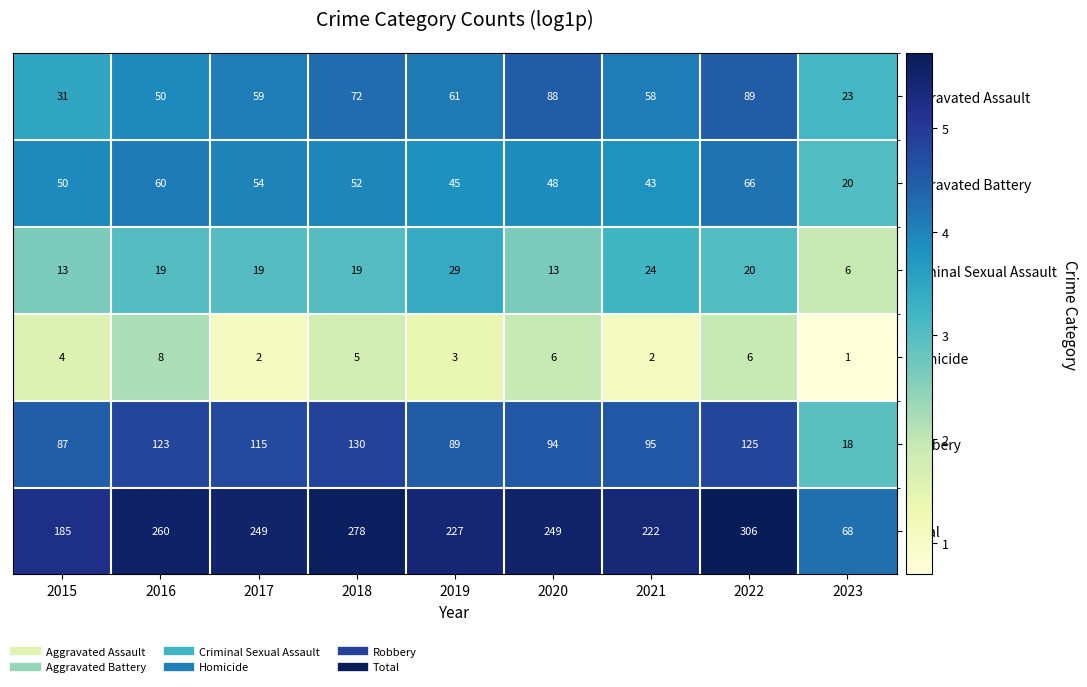

What is the approximate value of Total at 2020, to the nearest 10?

250